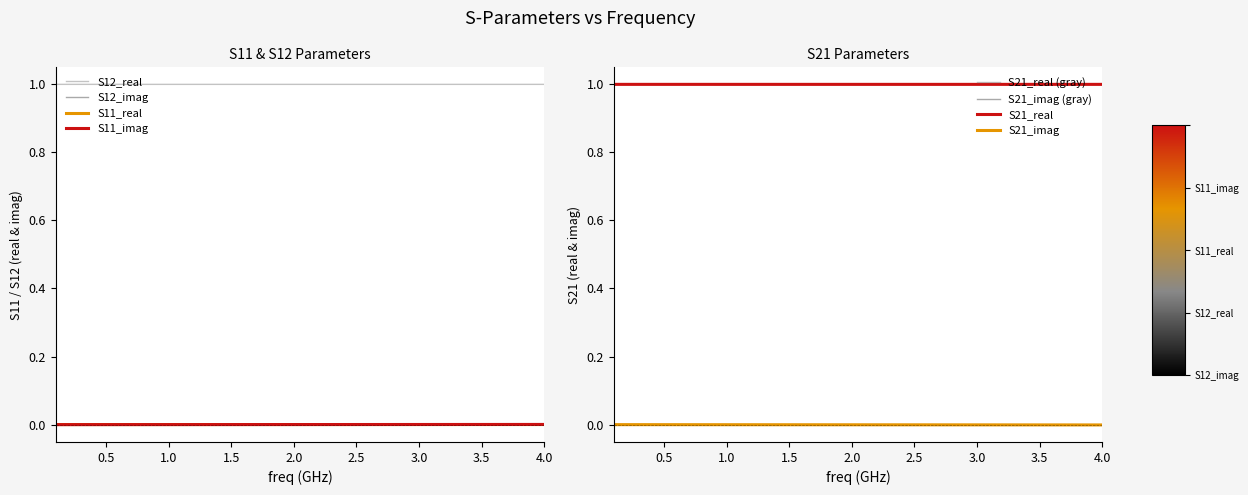

True or false: S11_real and S12_real intersect in this chart.

False